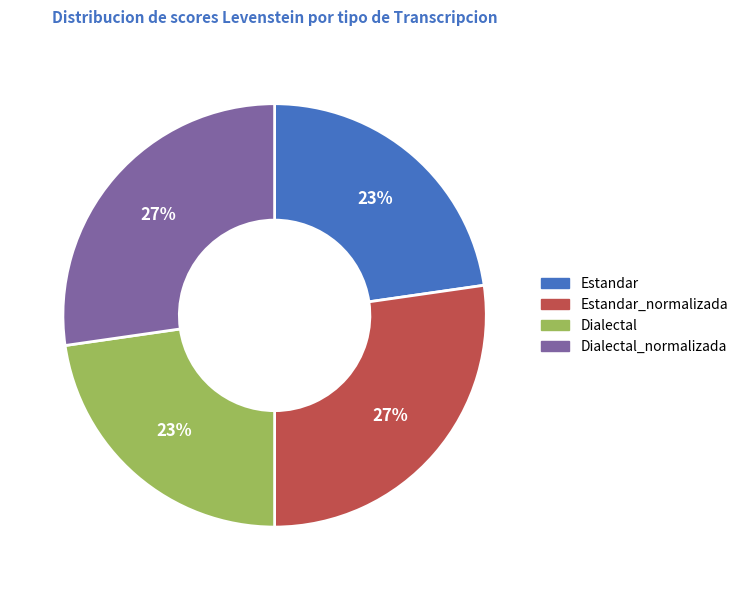

How many segments does this pie chart have?

4